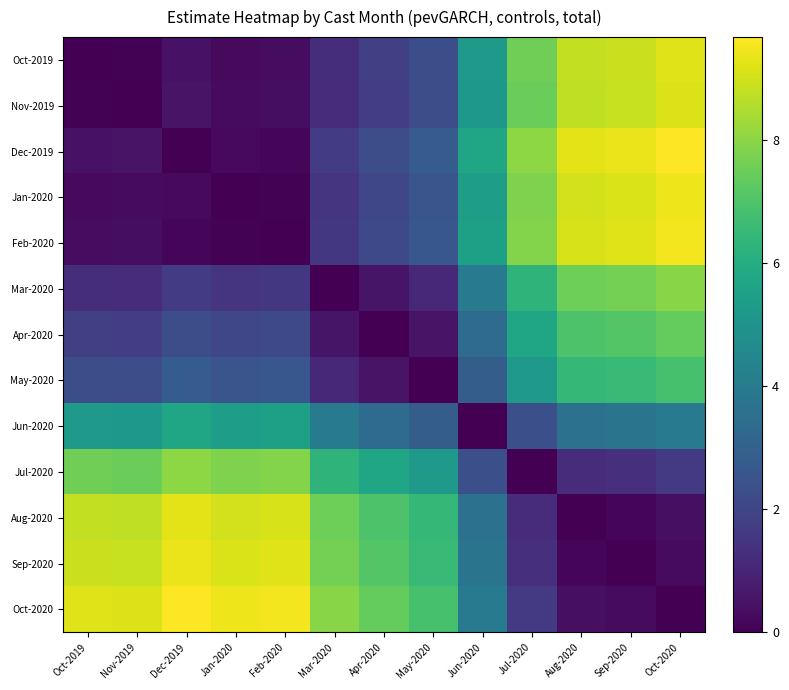

At how many categories does at least one series exceed 2?

13